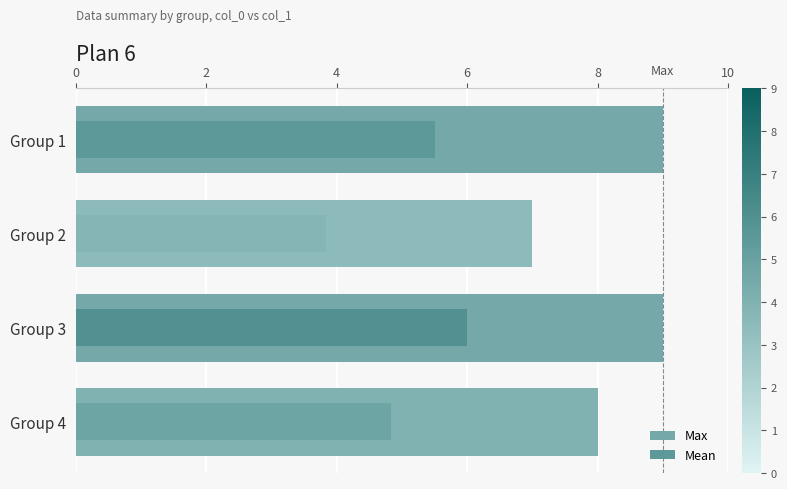

What is the sum of all Max values?

33.0